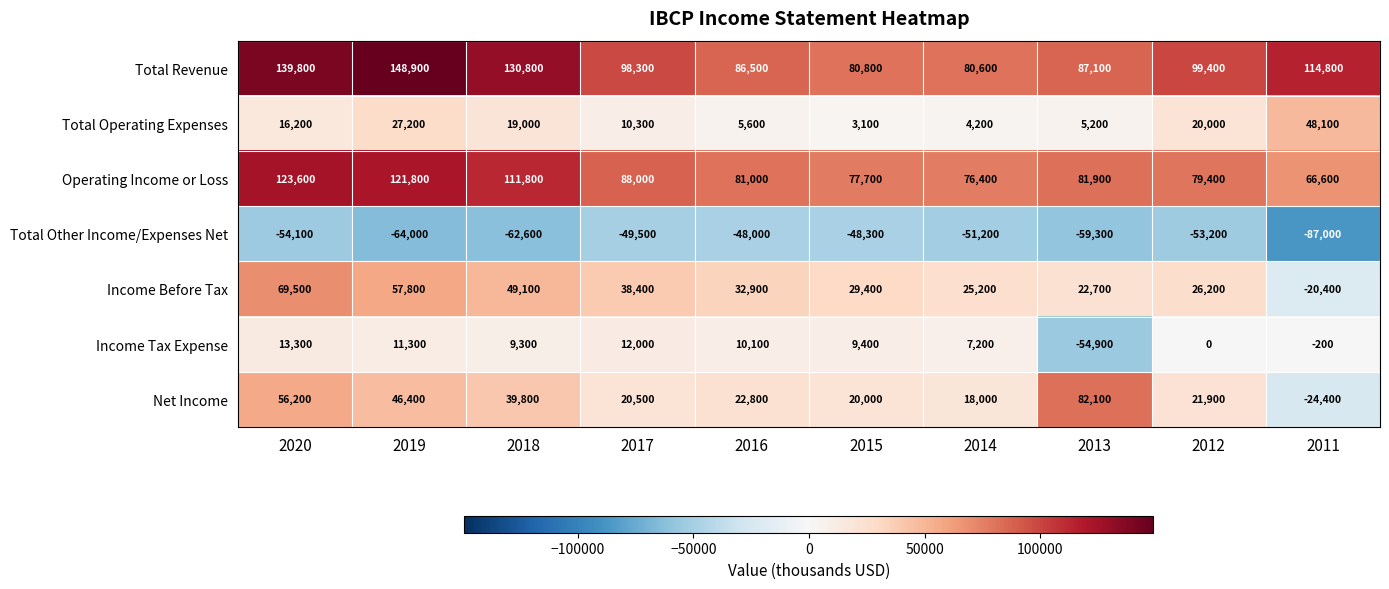

True or false: Net Income has a value of 31629 at 2017.

False